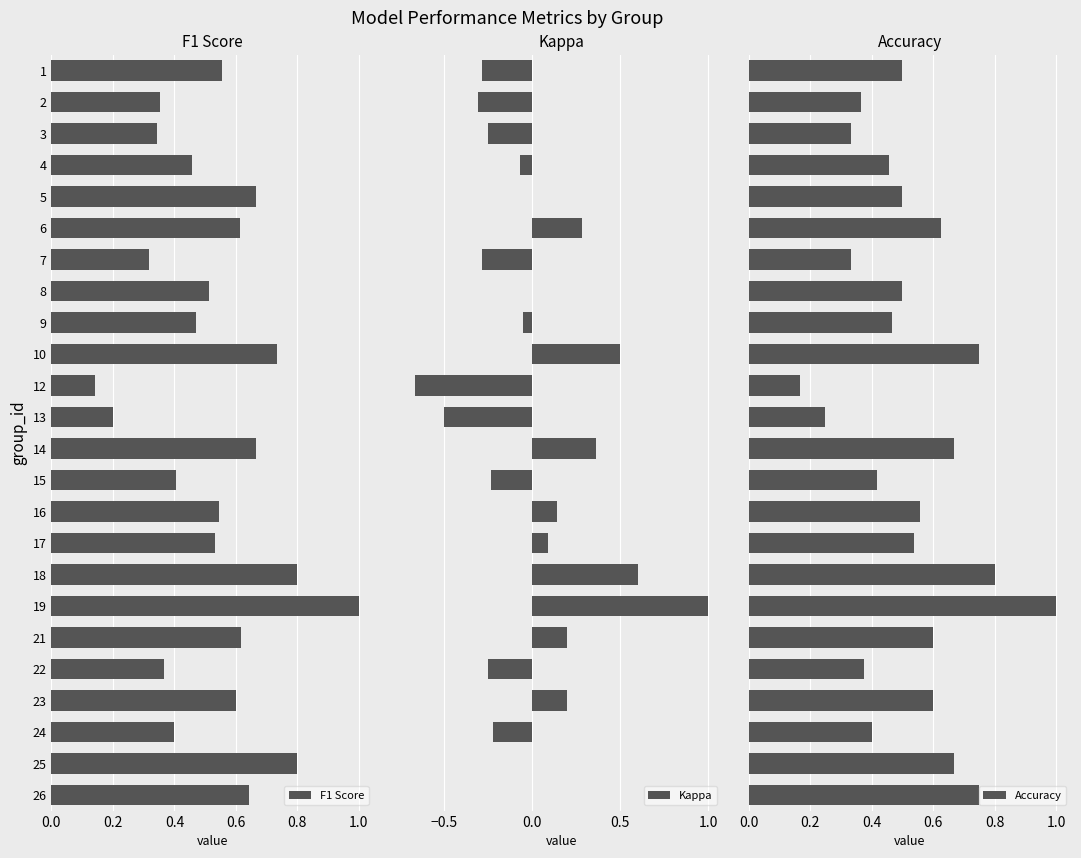

What is the highest value of the Accuracy series?

1.0